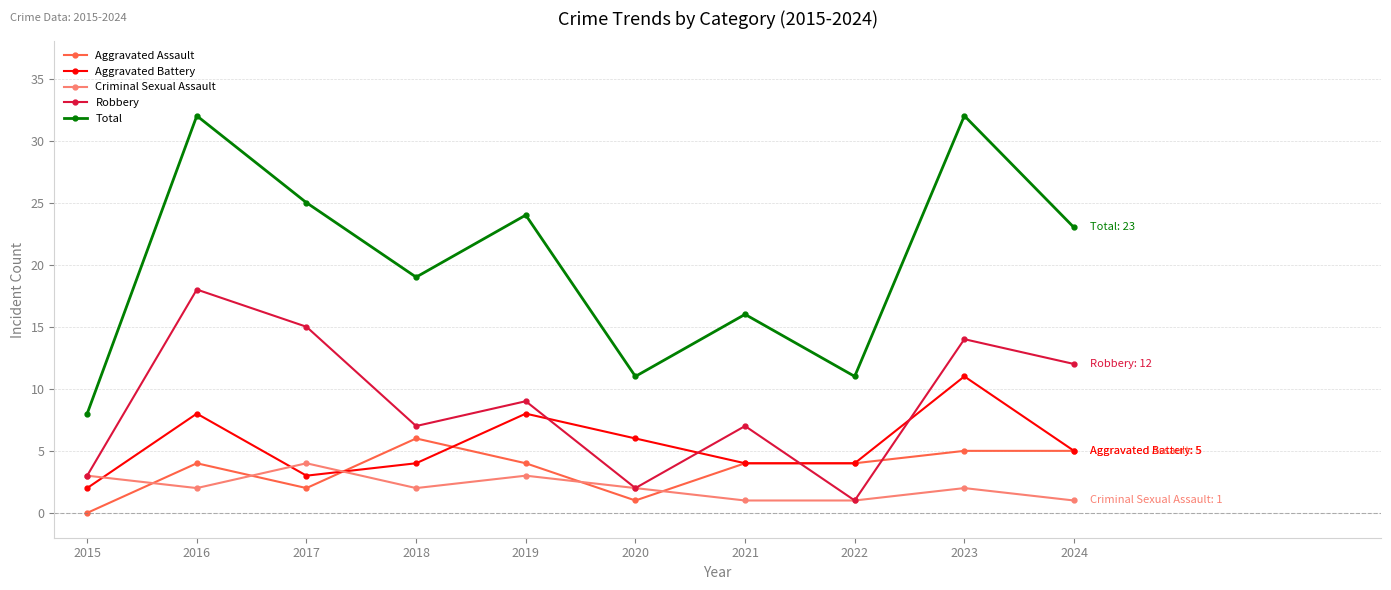

What is the approximate value of Criminal Sexual Assault at 2022?

1